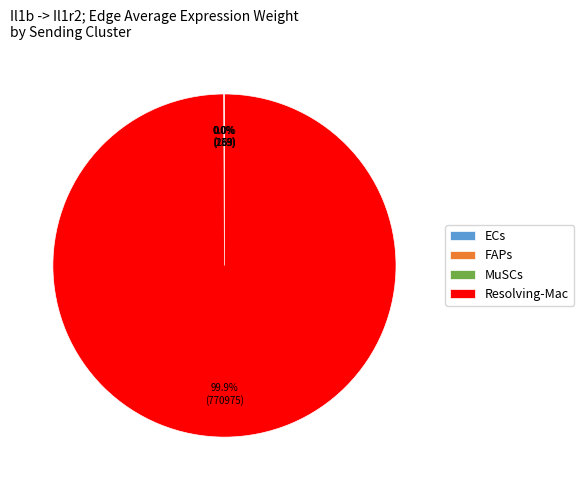

What is the majority slice?

Resolving-Mac